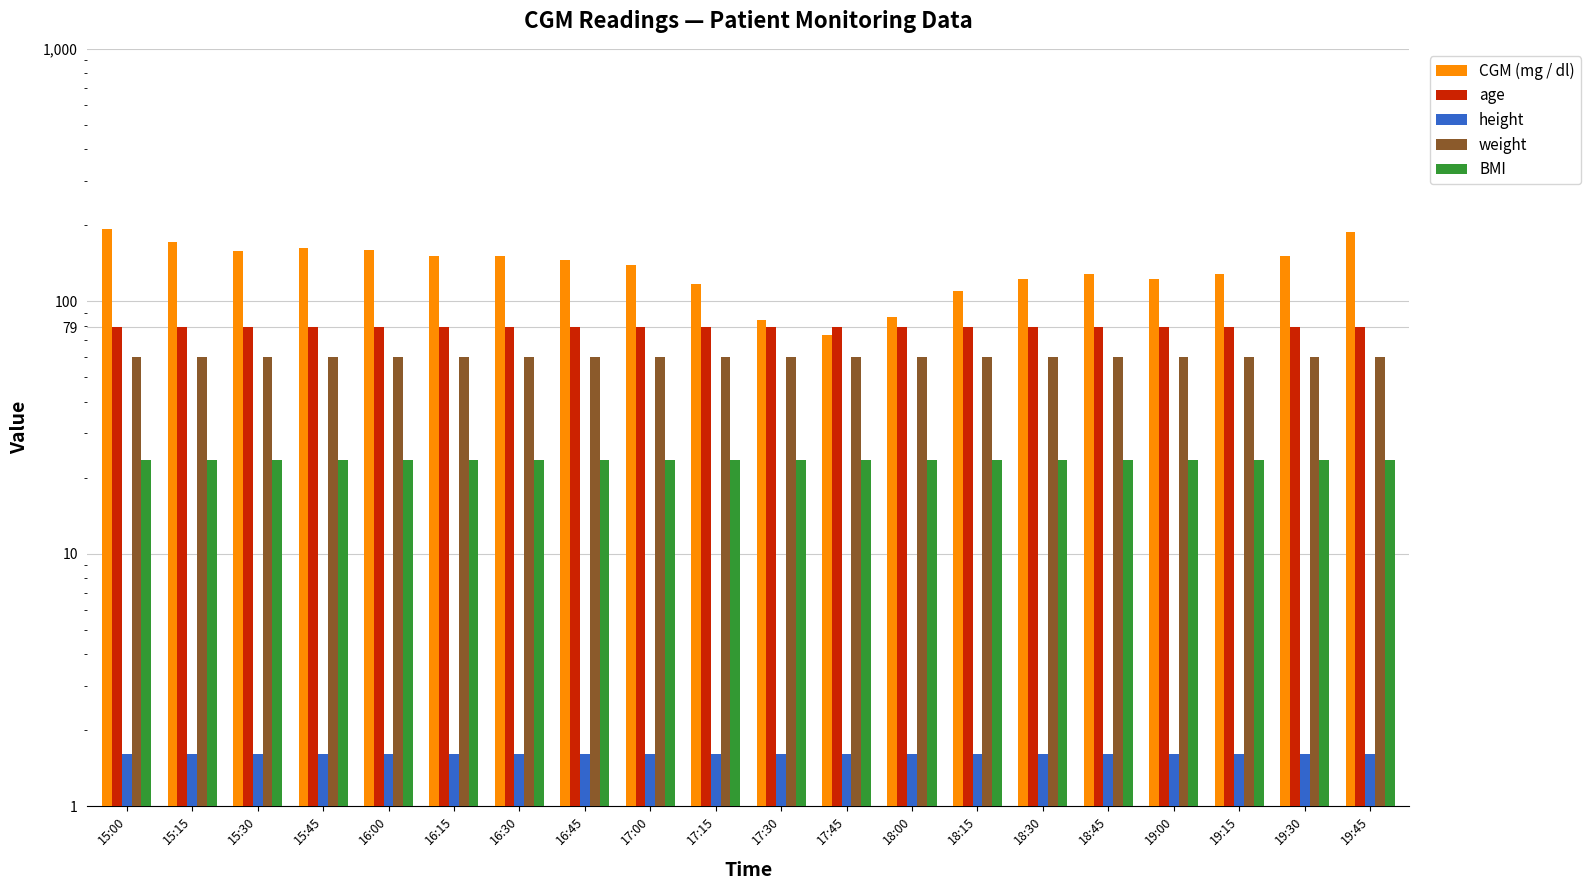

Reading left to right, list all the values displayed in this chart.

CGM (mg / dl): 192.6	171.0	158.4	162.0	160.2	151.2	151.2	145.8	138.6	117.0	84.6	73.8	86.4	109.8	122.4	127.8	122.4	127.8	151.2	187.2
age: 79.0	79.0	79.0	79.0	79.0	79.0	79.0	79.0	79.0	79.0	79.0	79.0	79.0	79.0	79.0	79.0	79.0	79.0	79.0	79.0
height: 1.6	1.6	1.6	1.6	1.6	1.6	1.6	1.6	1.6	1.6	1.6	1.6	1.6	1.6	1.6	1.6	1.6	1.6	1.6	1.6
weight: 60.0	60.0	60.0	60.0	60.0	60.0	60.0	60.0	60.0	60.0	60.0	60.0	60.0	60.0	60.0	60.0	60.0	60.0	60.0	60.0
BMI: 23.4	23.4	23.4	23.4	23.4	23.4	23.4	23.4	23.4	23.4	23.4	23.4	23.4	23.4	23.4	23.4	23.4	23.4	23.4	23.4